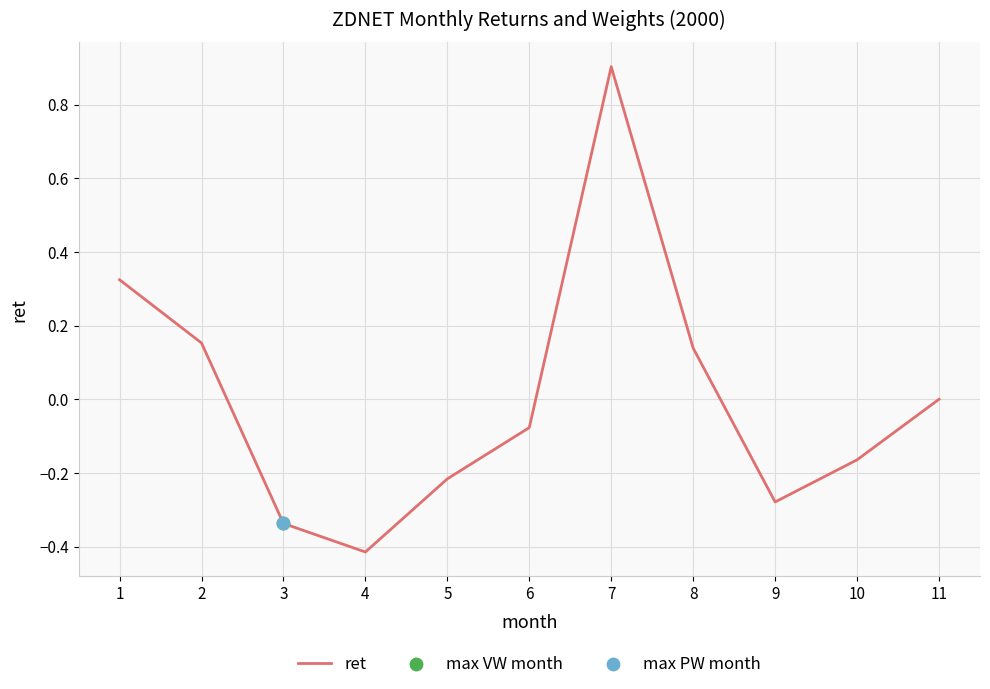

Between 5 and 6, which is larger?

6